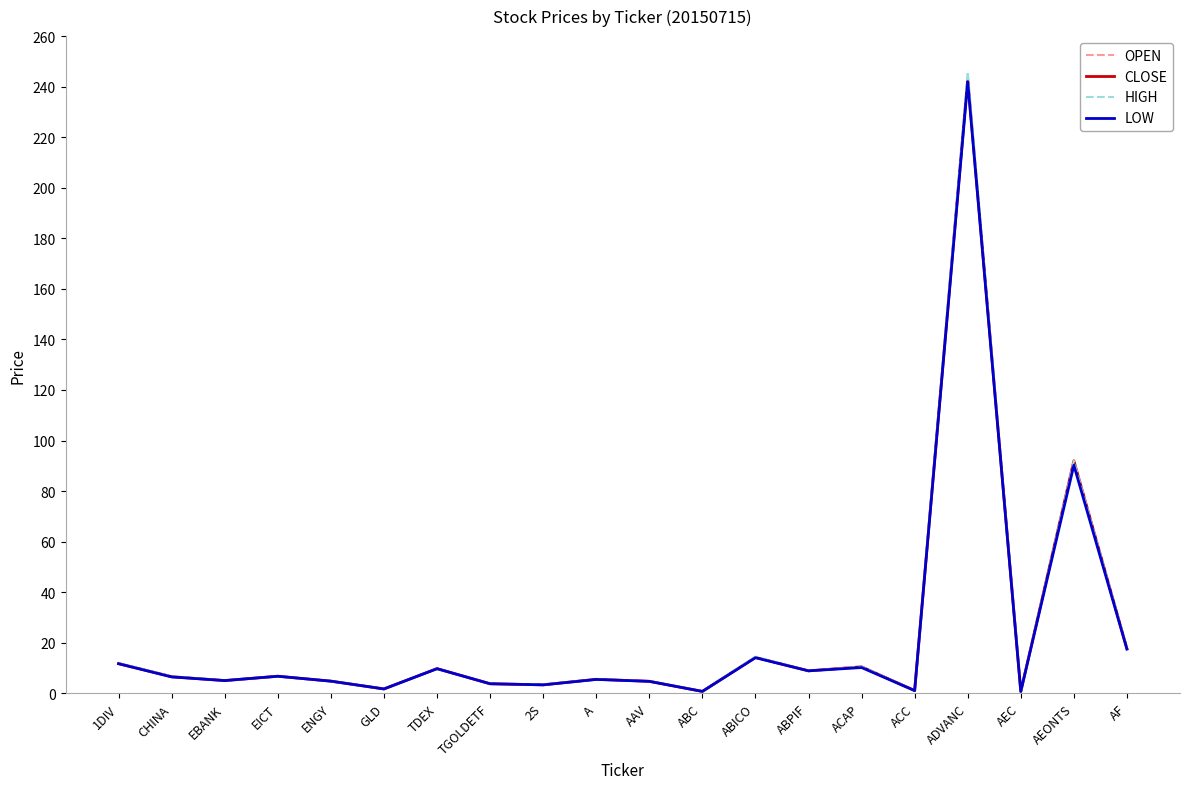

What is the total value across all series at ABICO?

57.0